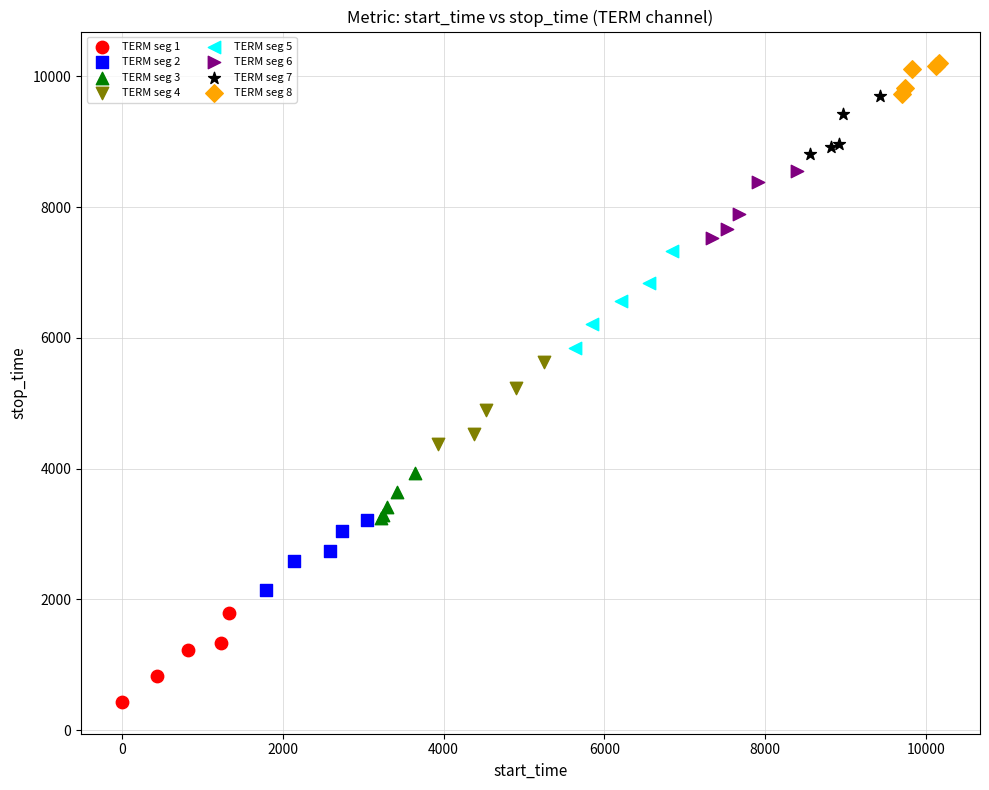

Which series contains the highest Y value?

TERM seg 8